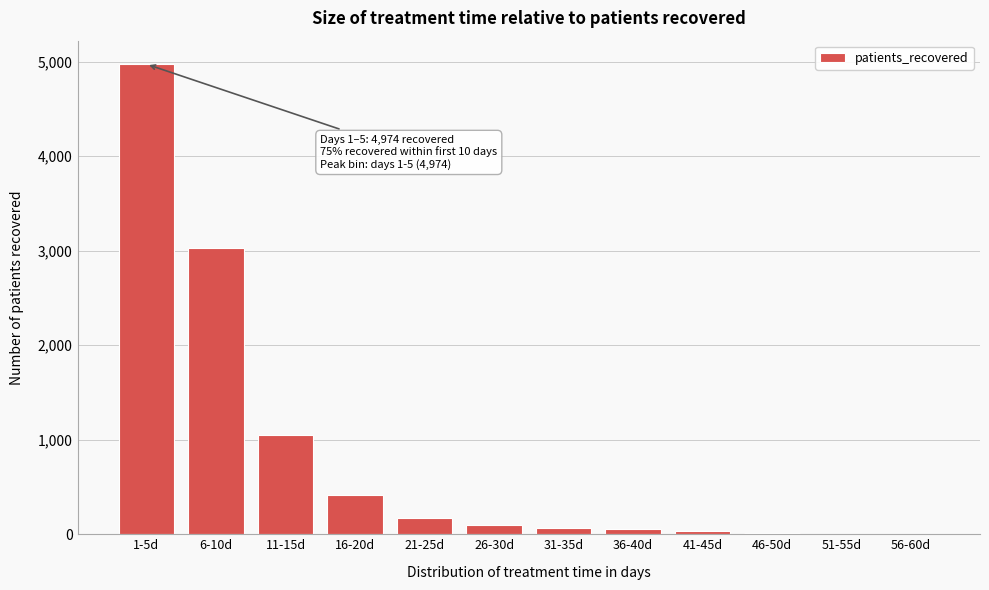

What is the sum of all values?

9916